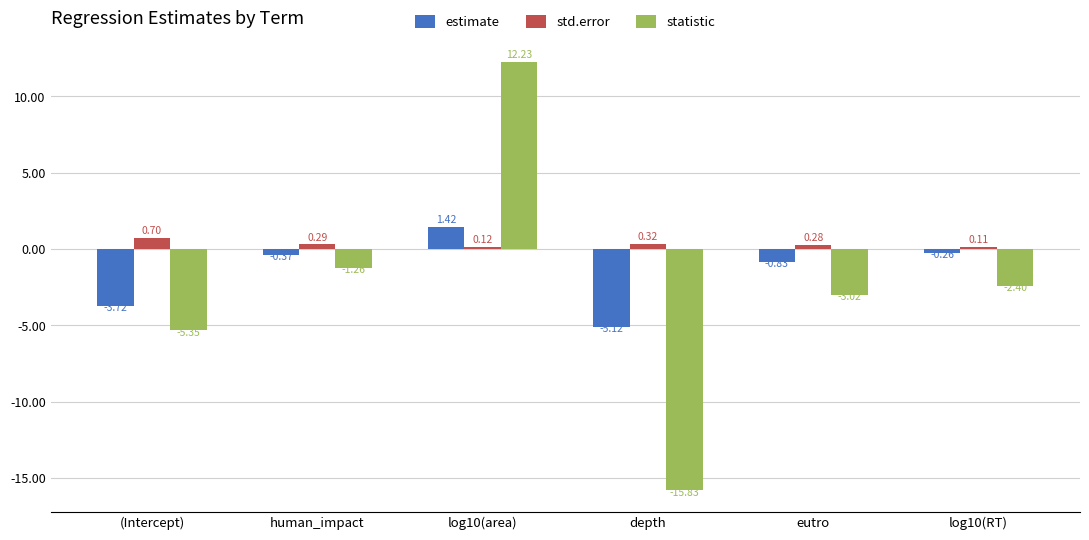

Rank the series by their maximum value, from highest to lowest.

statistic, estimate, std.error